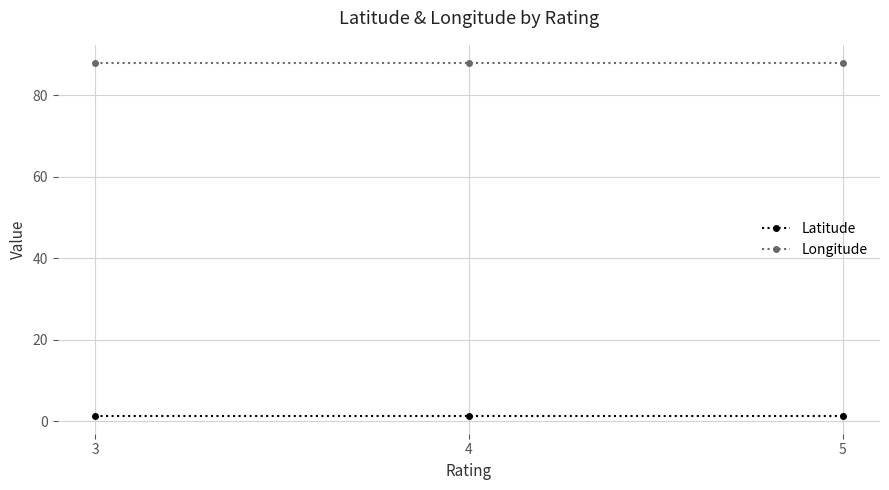

Count the number of data series in this chart.

2